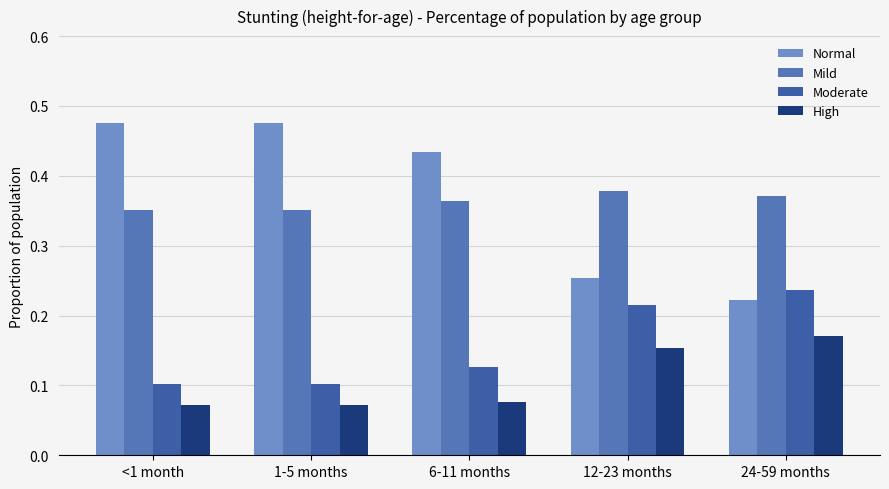

Does the chart contain stacked bars?

No